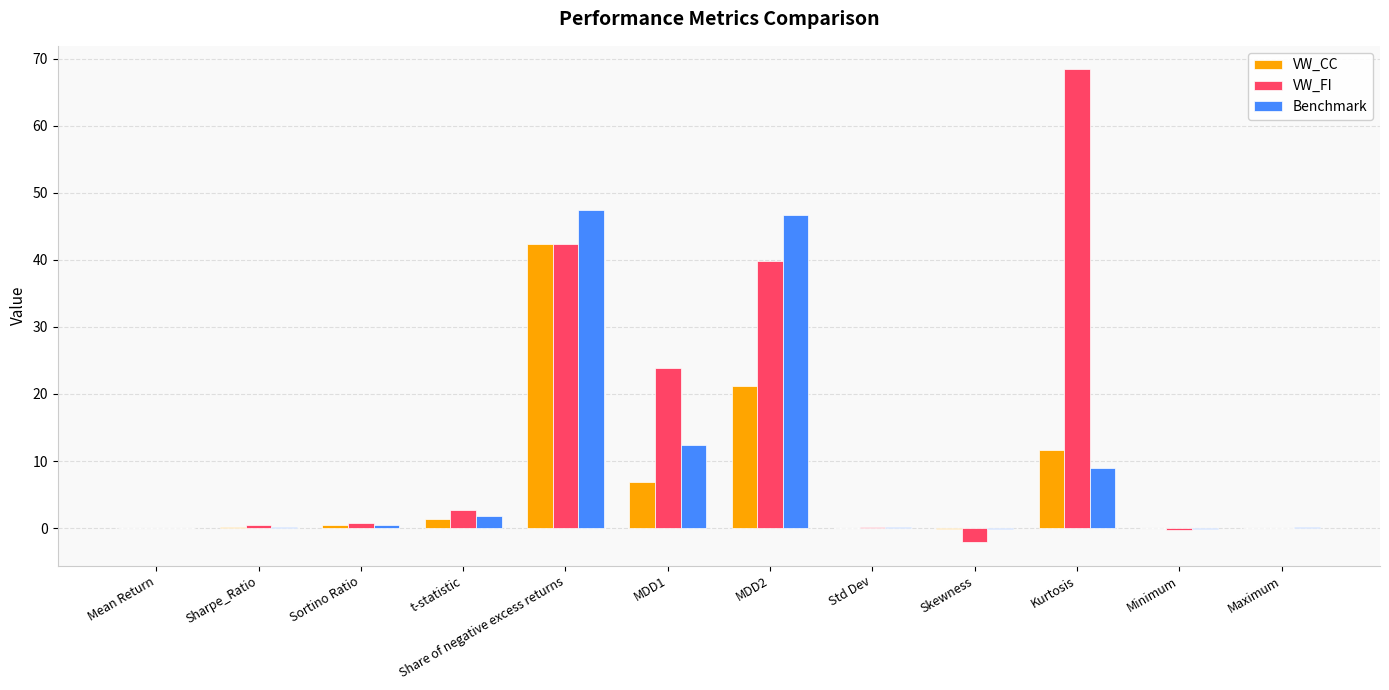

What is the highest value of the VW_CC series?

42.4